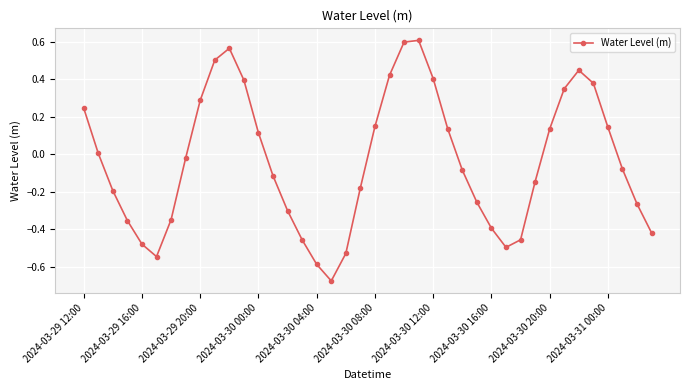

How many points are lower than both their immediate neighbors (excluding endpoints)?

3